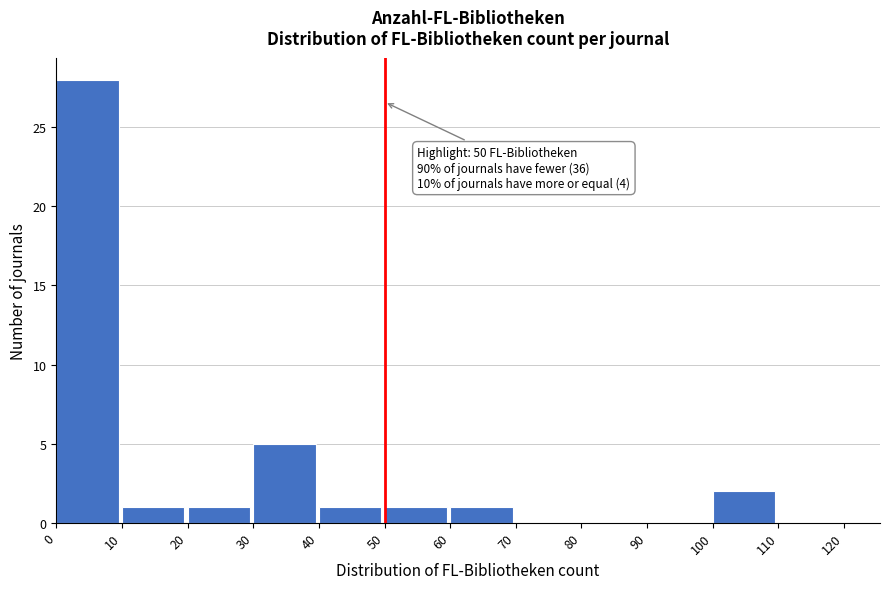

Which range on the x-axis has the tallest bar?

0 to 10